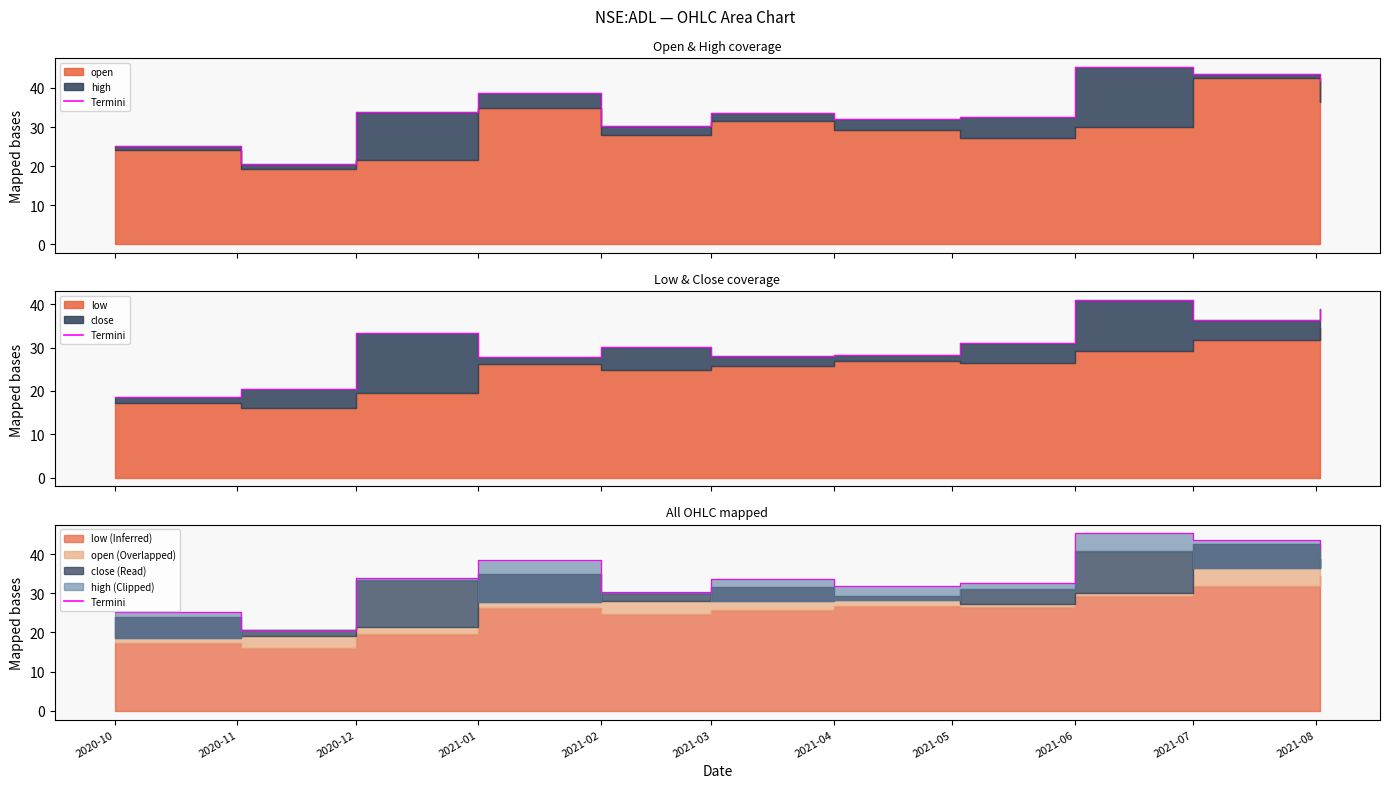

What is the average value of the close_line series?

30.4